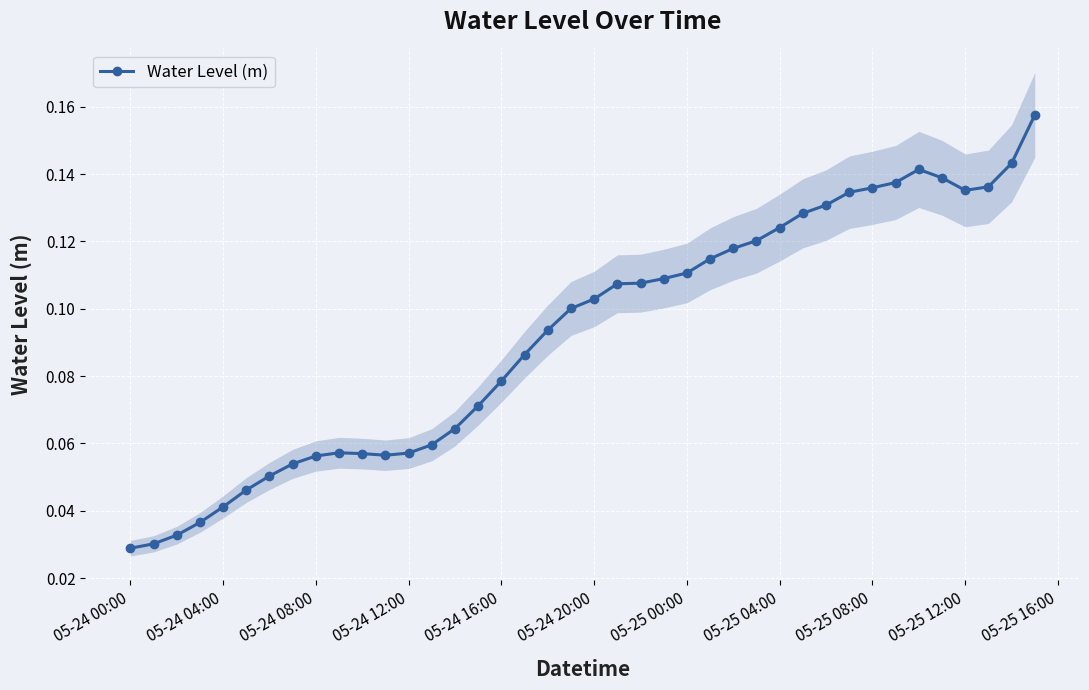

Count the Water Level (m) values in the range 0 to 1.

40